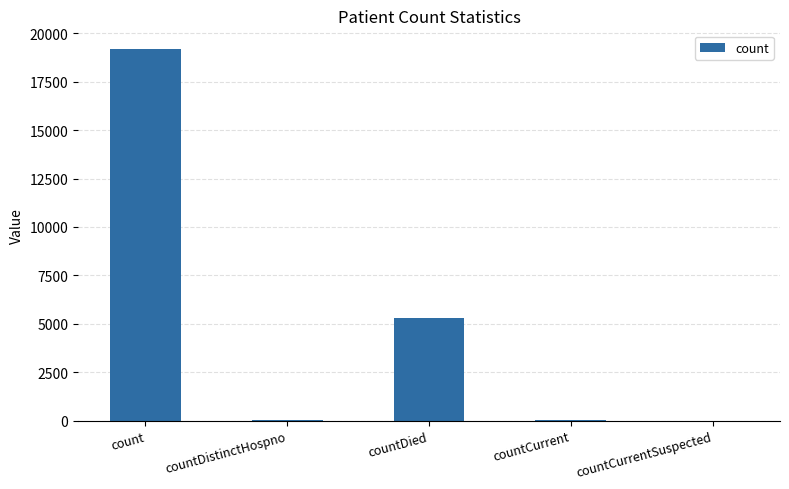

Are the bars grouped side by side (vs. stacked)?

No